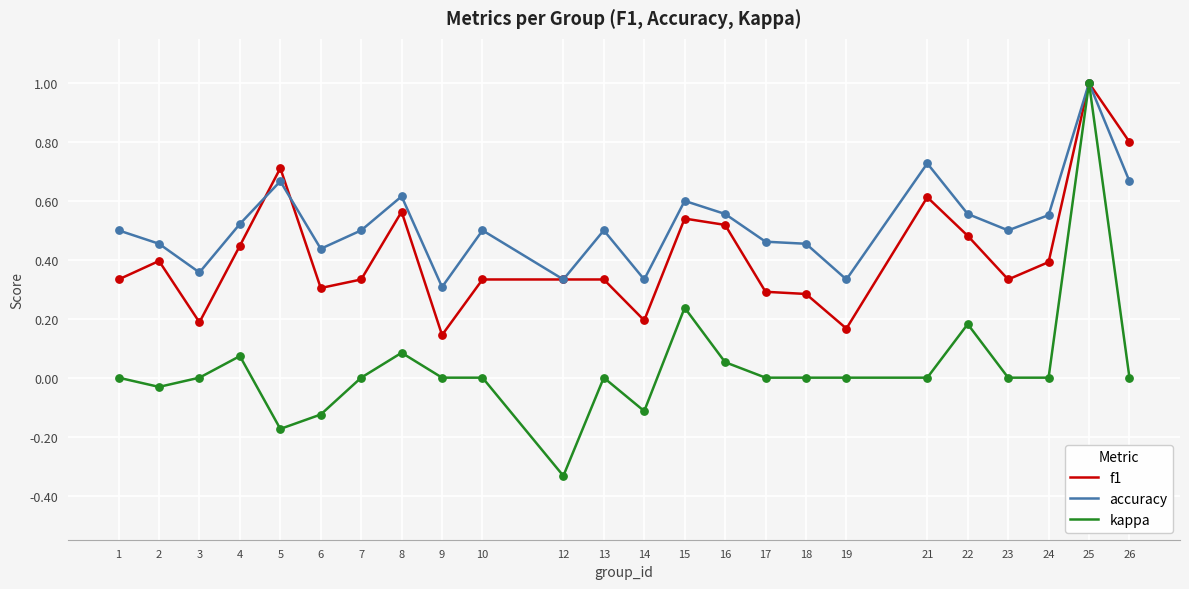

What is the total value across all series at 15?

1.4